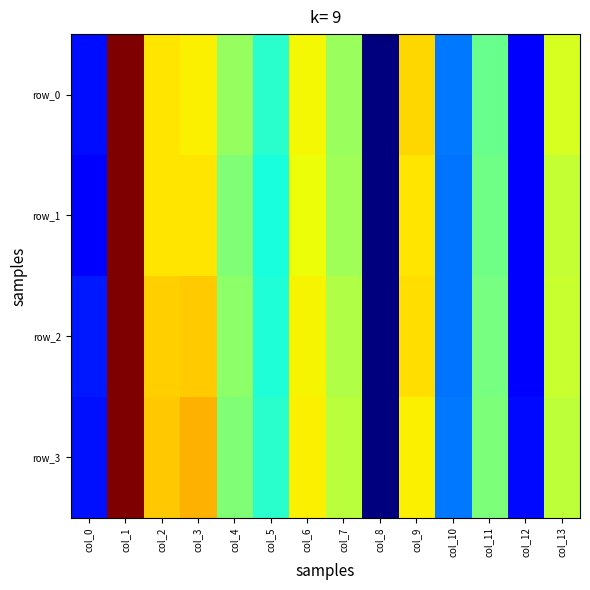

Rank the series by their maximum value, from lowest to highest.

row_0, row_2, row_3, row_1